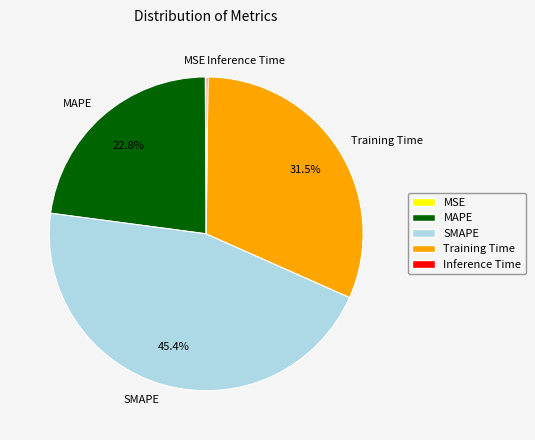

To the nearest percent, what portion does SMAPE represent?

45%